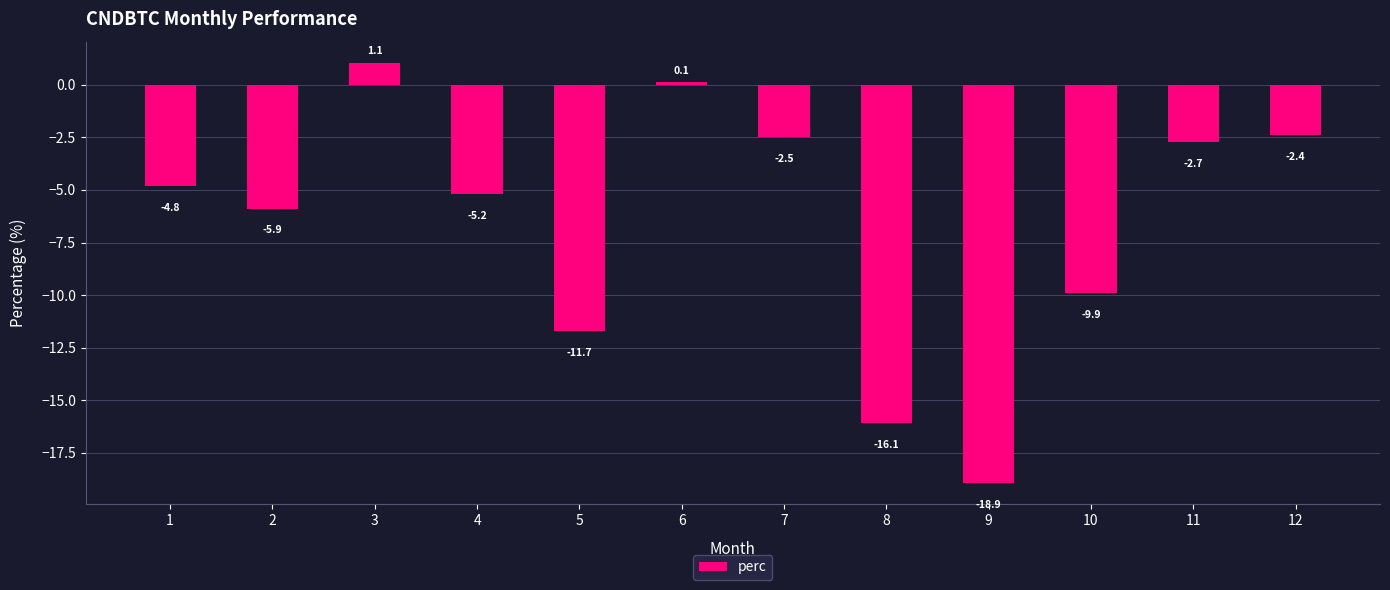

True or false: the data shows 0.1 at 6.

True